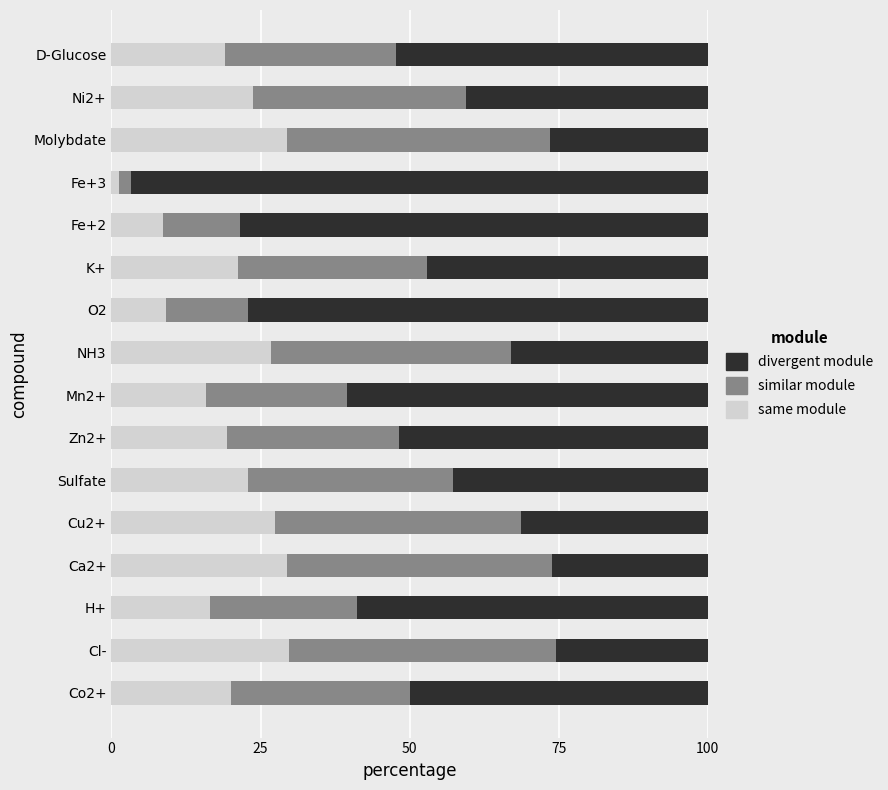

What is the difference between the same module values at Molybdate and Mn2+?

13.6